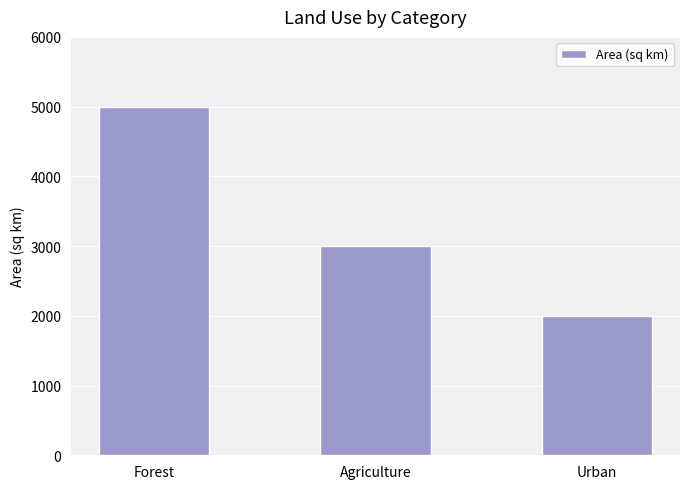

What is the value of the 2nd bar from the left?

3000